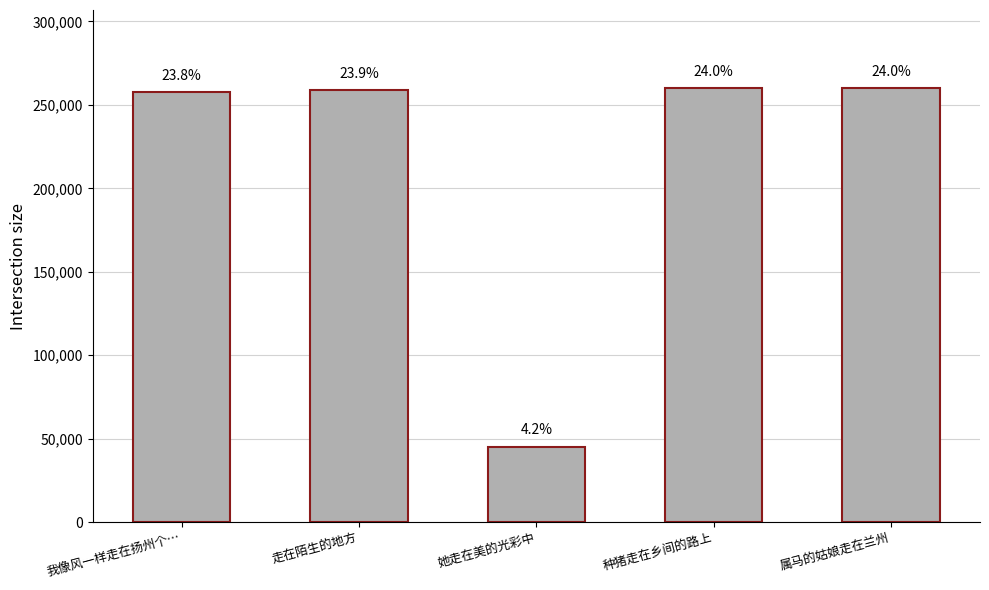

Reading right to left, list all the values displayed in this chart.

属马的姑娘走在兰州=260017	种猪走在乡间的路上=259936	她走在美的光彩中=45323	走在陌生的地方=259071	我像风一样走在扬州个…=257547